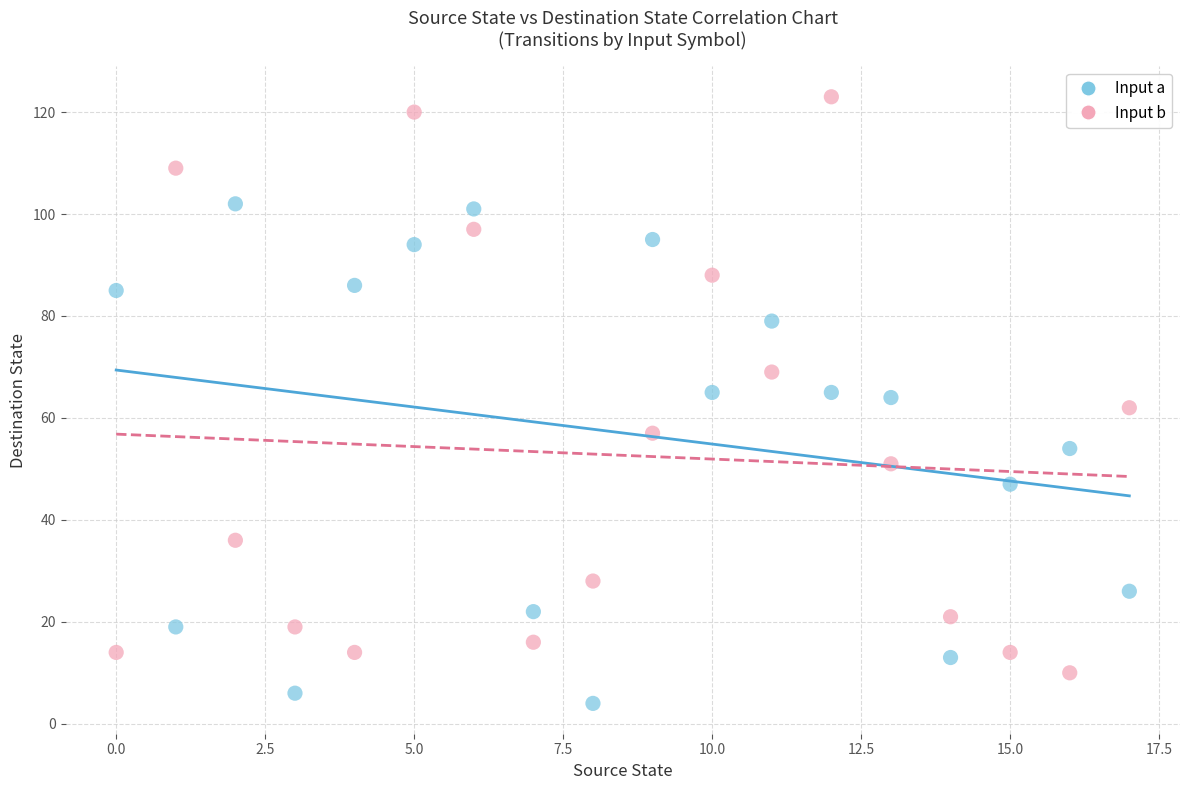

Which series has the widest spread of Y values?

Input b